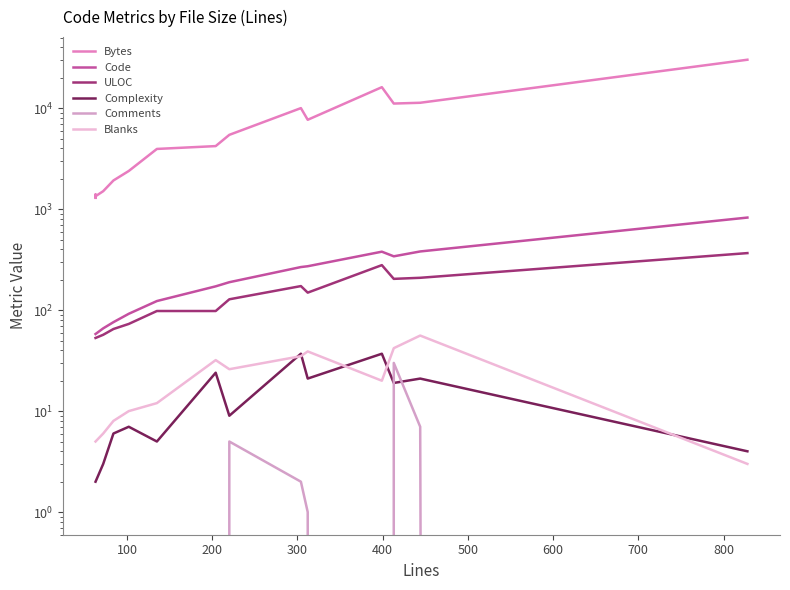

True or false: Code has more than 0 points higher than both neighbors.

True